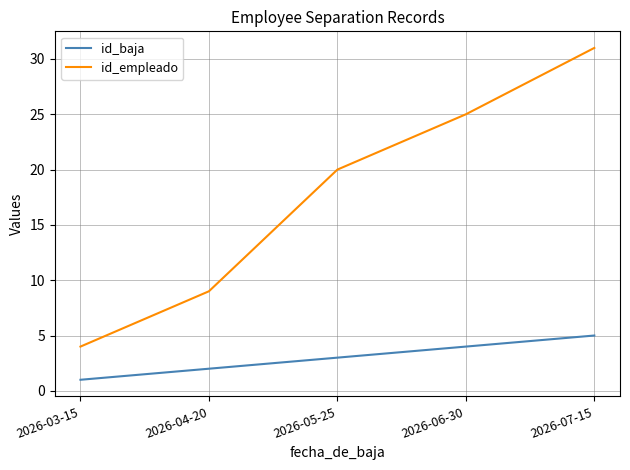

Is the value of id_baja at 2026-03-15 greater than the value of id_empleado at 2026-04-20?

No